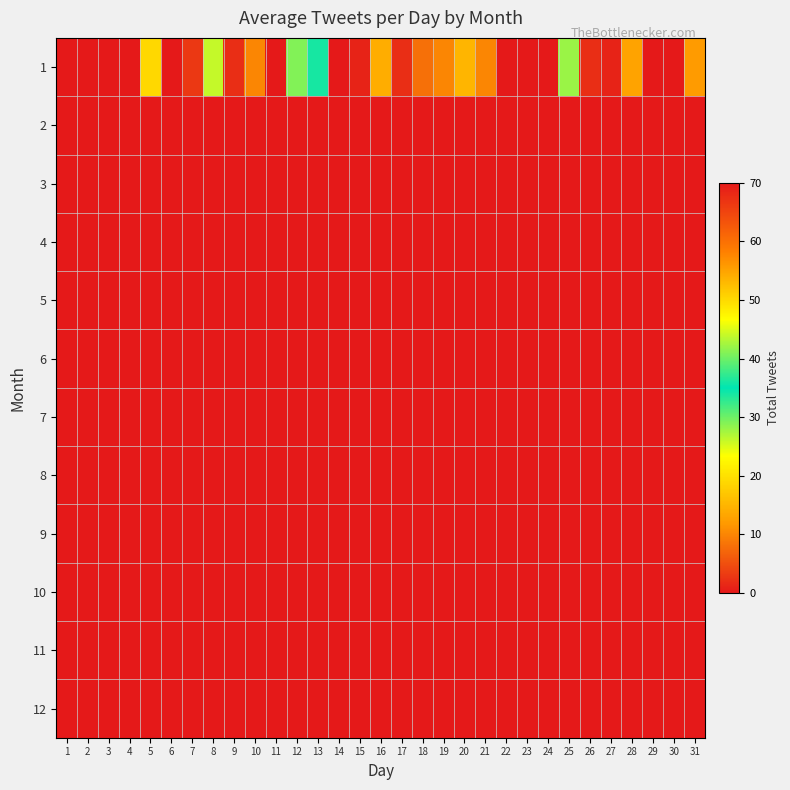

Count the number of categories in the chart.

31